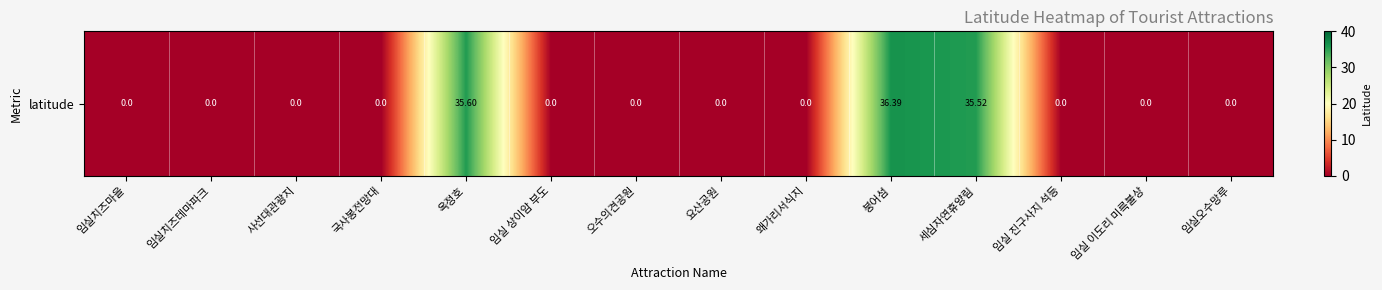

Reading left to right, transcribe all the data shown in this chart.

0.0	0.0	0.0	0.0	35.6	0.0	0.0	0.0	0.0	36.4	35.5	0.0	0.0	0.0